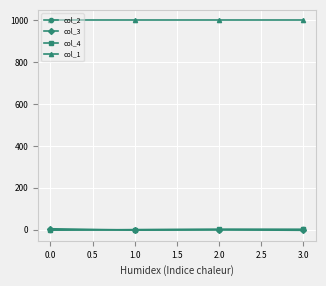

True or false: col_1 has a value of 1000.0 at 0.0.

True